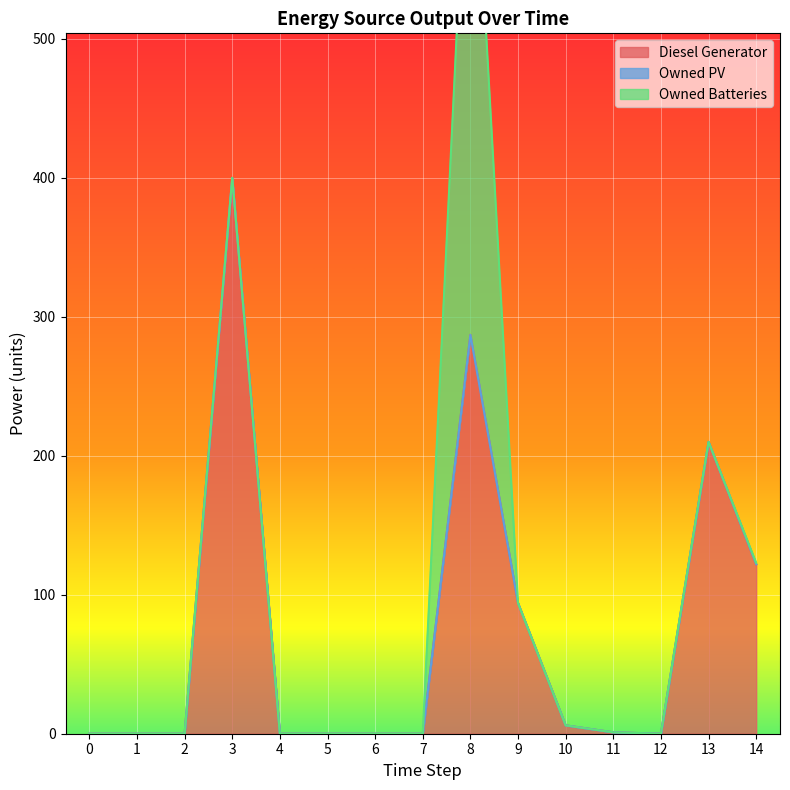

Is it true that Diesel Generator equals 122 at 14?

True